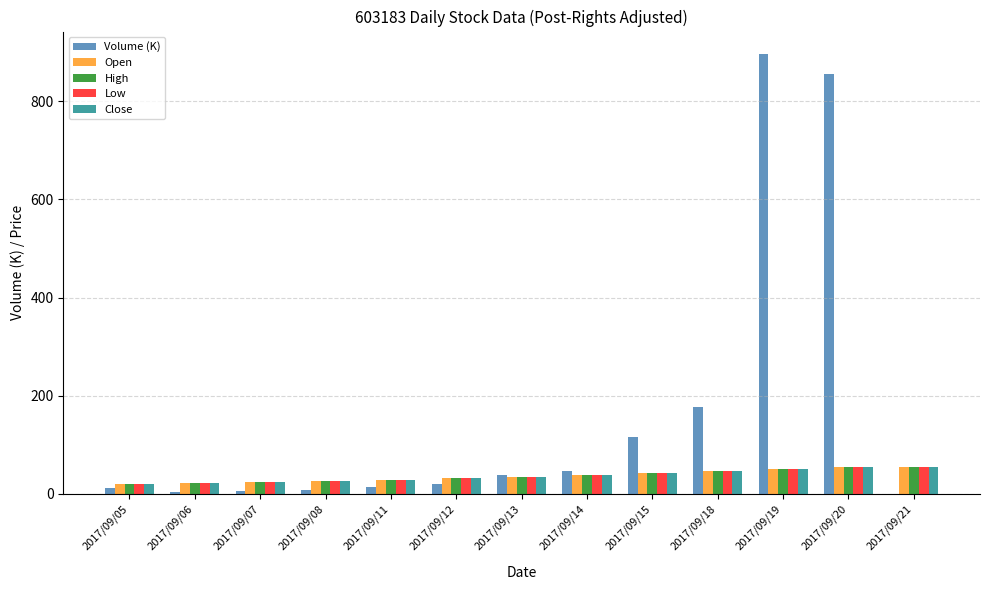

True or false: Close has a value of 31.4 at 2017/09/12.

True